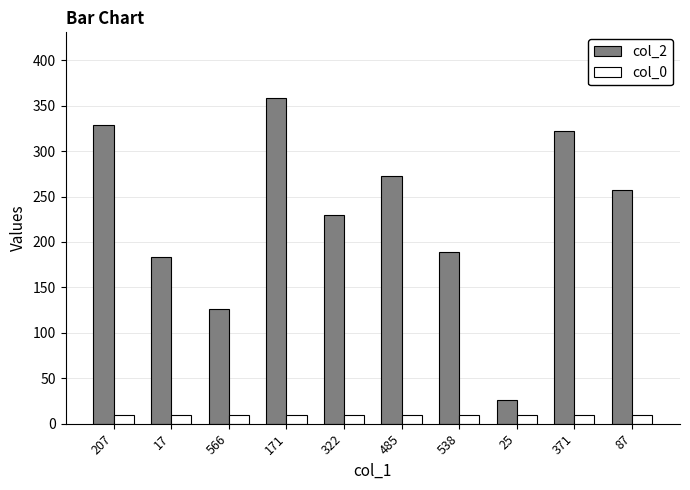

At which category is the sum across all series the highest?

171